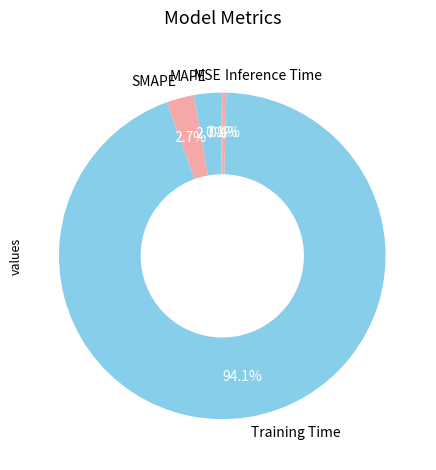

What is the largest slice in the pie chart?

Training Time